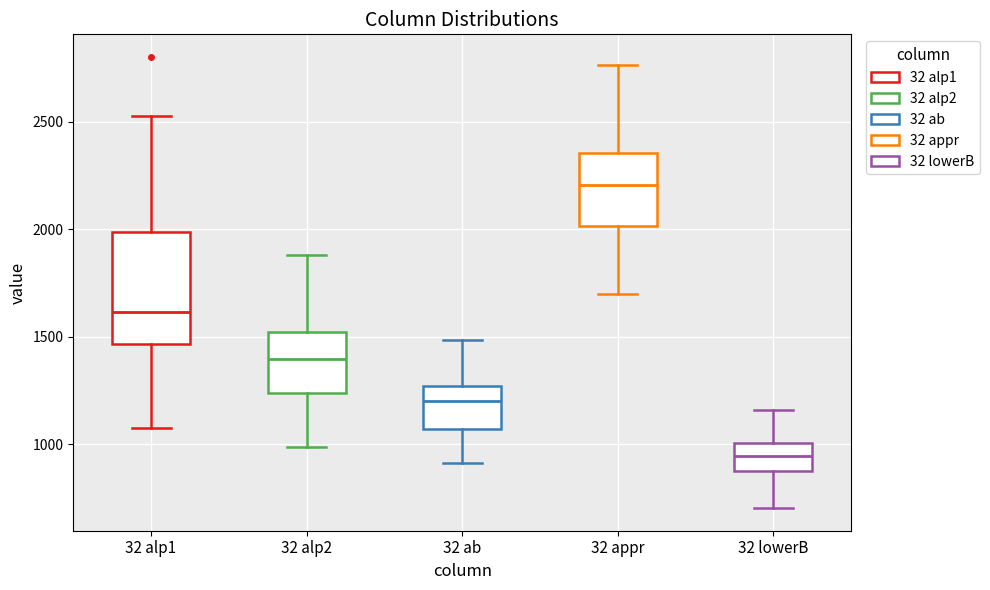

Where does the upper whisker of the box for 32 ab end on the y-axis? The values are not printed on the chart, so give them approximately, as read against the axis.

1500